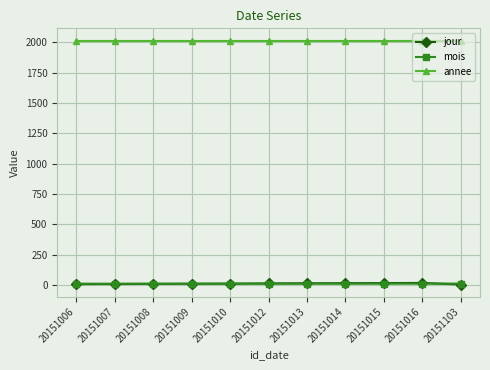

The annee series shows 2015 at 20151015. True or false?

True